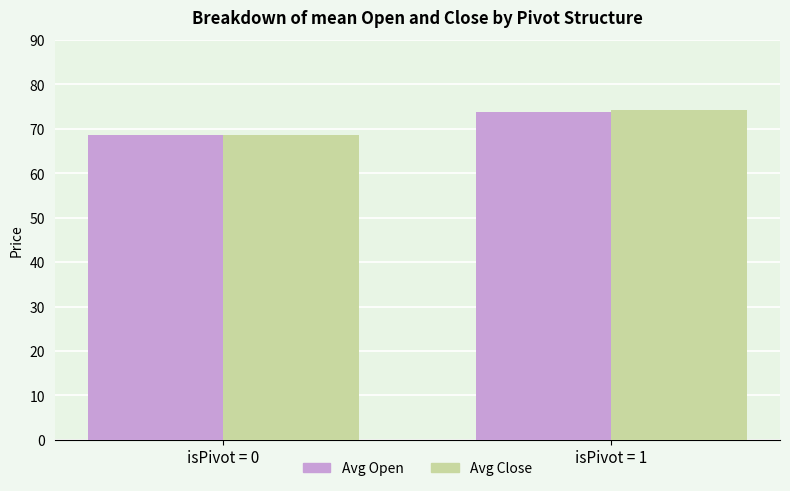

Reading right to left, transcribe all the data shown in this chart.

Avg Open: 73.8	68.6
Avg Close: 74.1	68.6